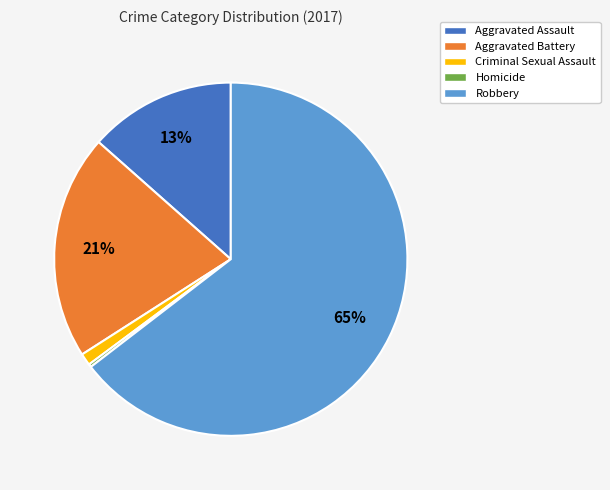

To the nearest percent, what percentage of the pie is Criminal Sexual Assault?

1%